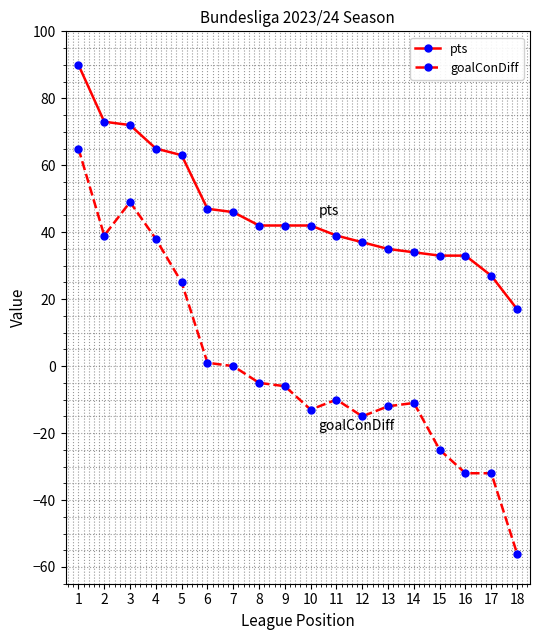

Which series changed the most between 3 and 10?

goalConDiff